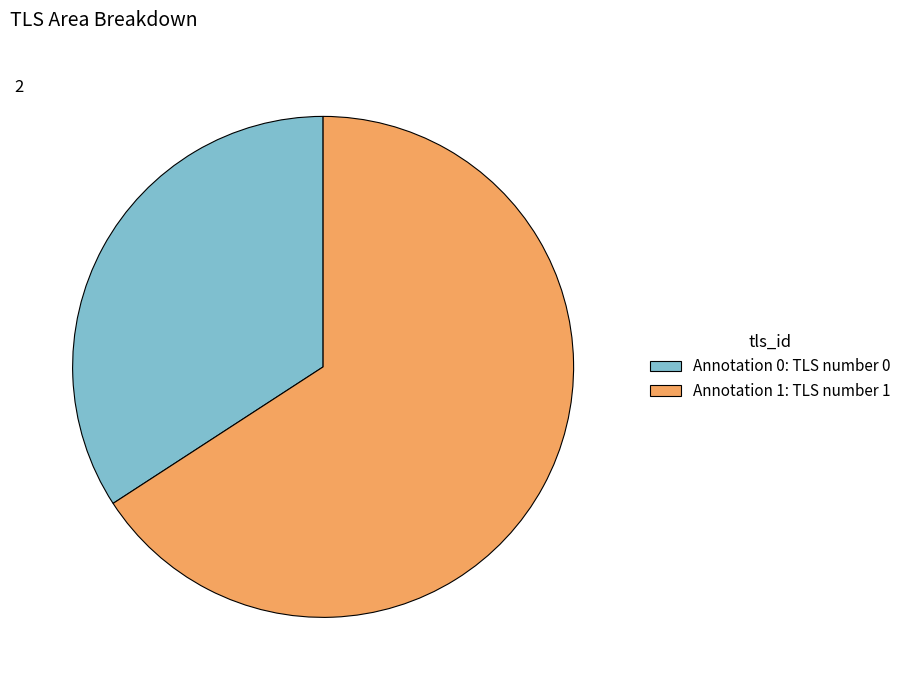

Between Annotation 1: TLS number 1 and Annotation 0: TLS number 0, which is larger?

Annotation 1: TLS number 1